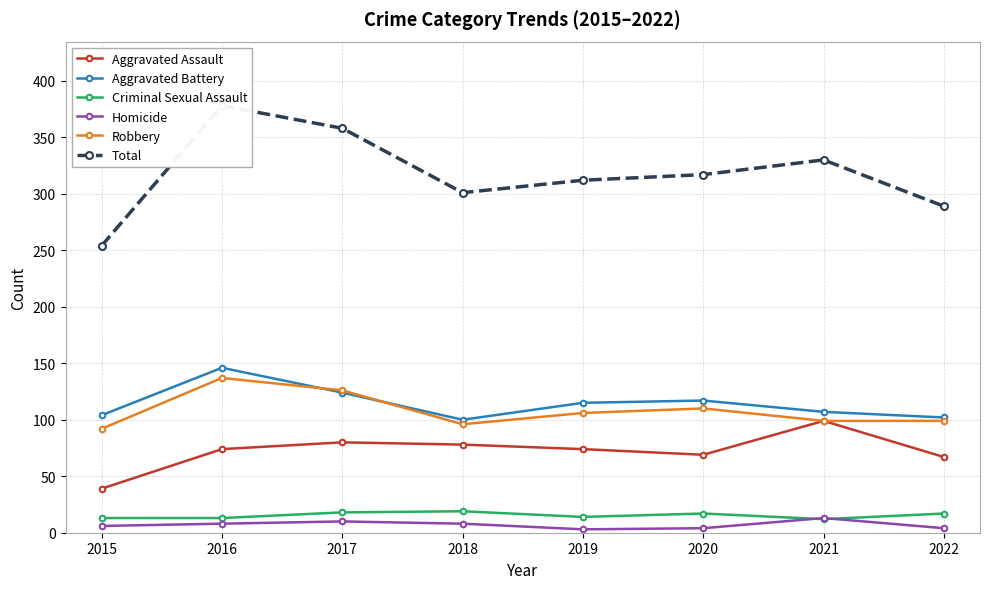

True or false: Robbery has more than 1 interior local peaks.

True